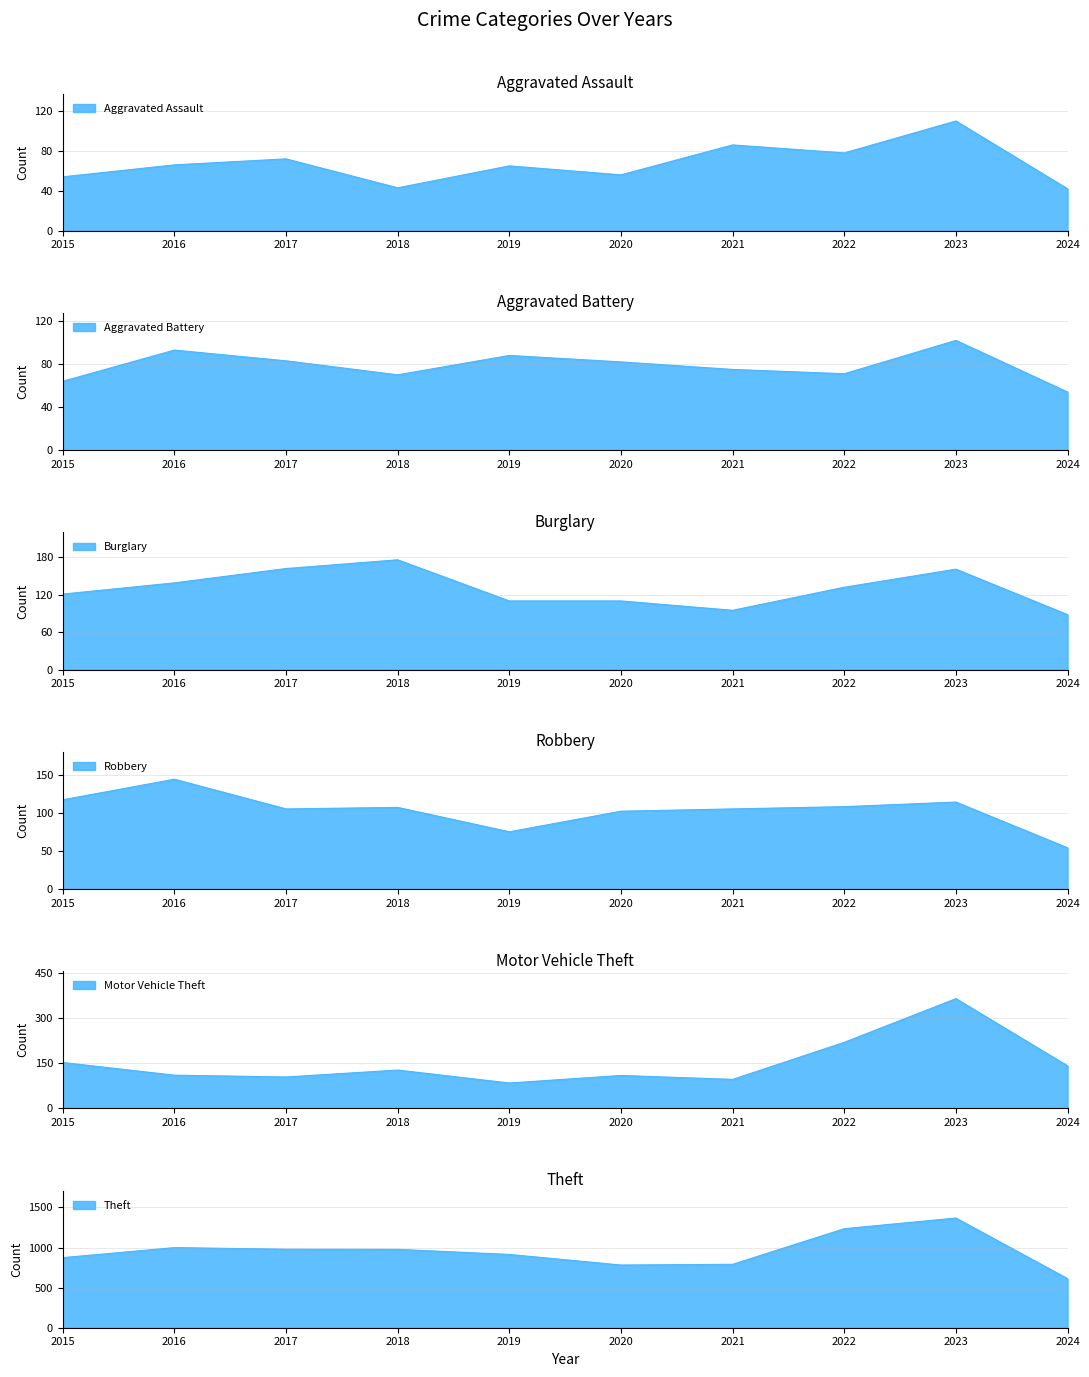

What is the sum of the Burglary values at 2016 and 2018?

315